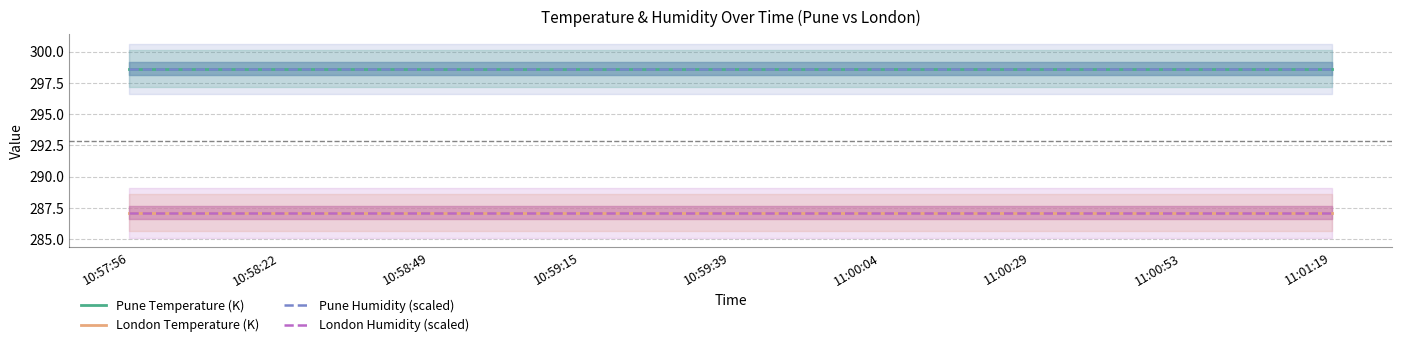

What is the value of the London Humidity (scaled) point at the 8th from the left?

287.1